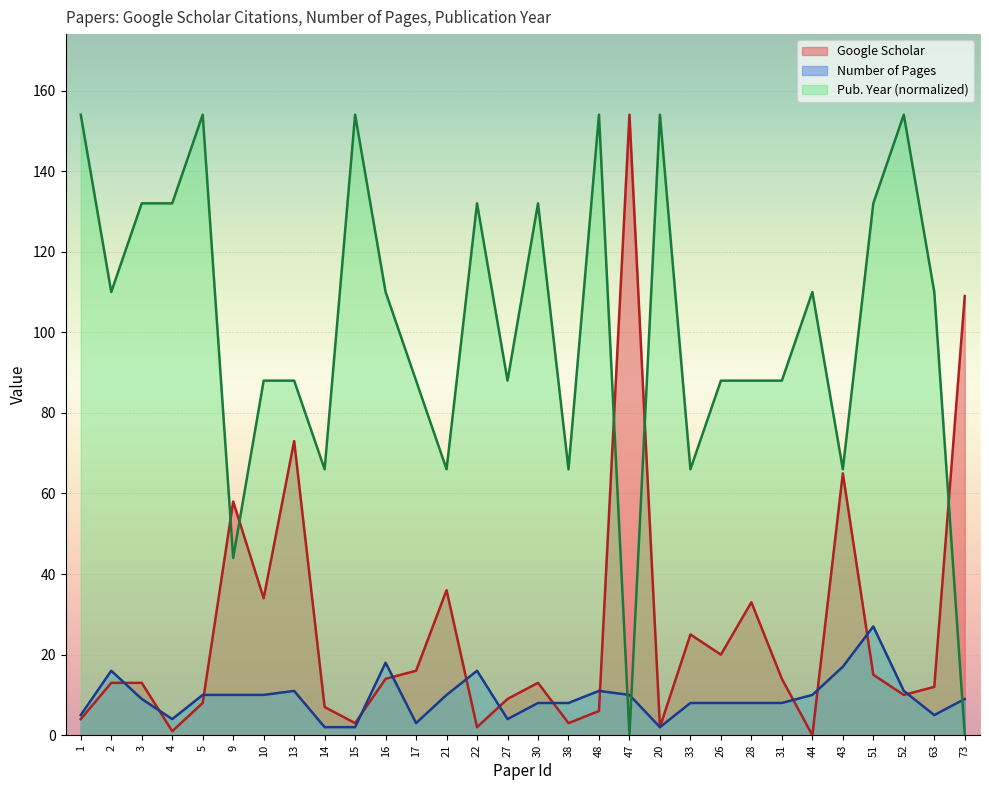

Rank the series by their maximum value, from lowest to highest.

Number of Pages, Google Scholar, Publication Year